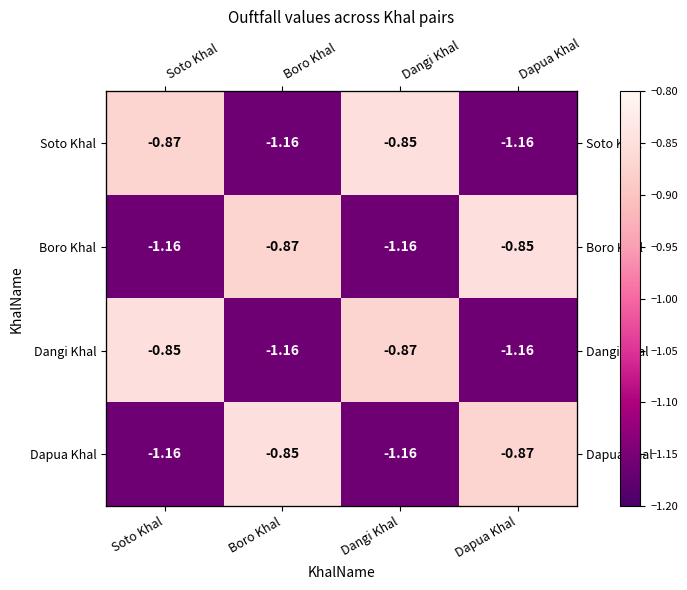

Which category has the highest value across all series?

Dangi Khal